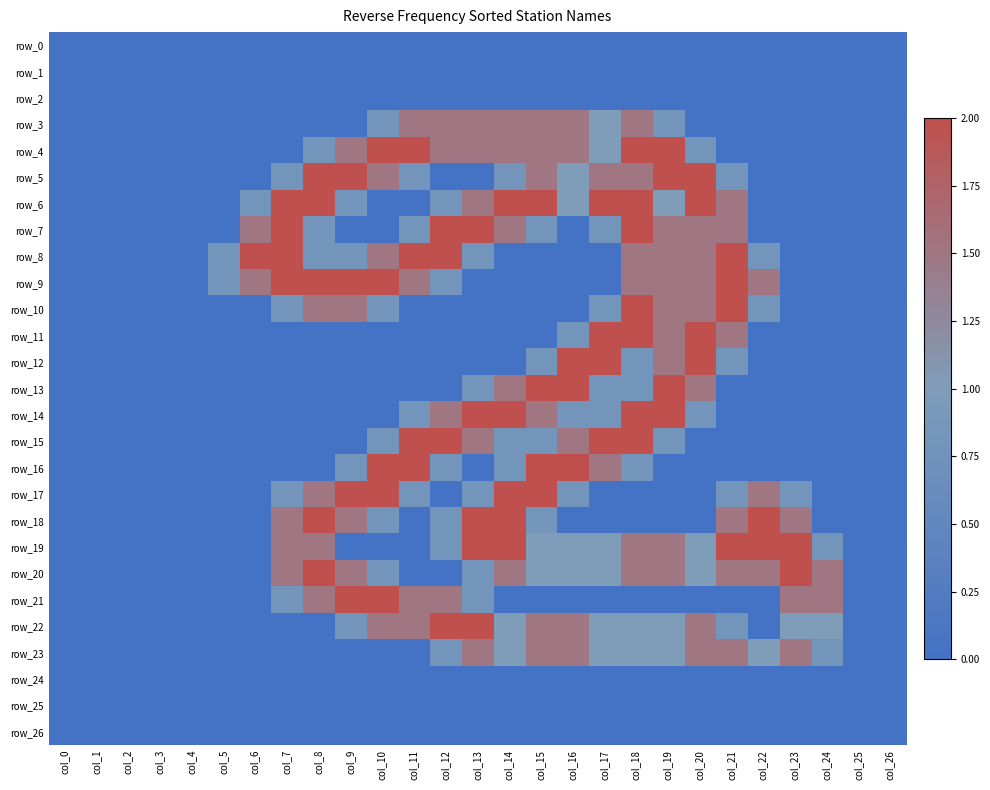

Rank the series by their maximum value, from highest to lowest.

row_4, row_5, row_6, row_7, row_8, row_9, row_10, row_11, row_12, row_13, row_14, row_15, row_16, row_17, row_18, row_19, row_20, row_21, row_22, row_3, row_23, row_0, row_1, row_2, row_24, row_25, row_26